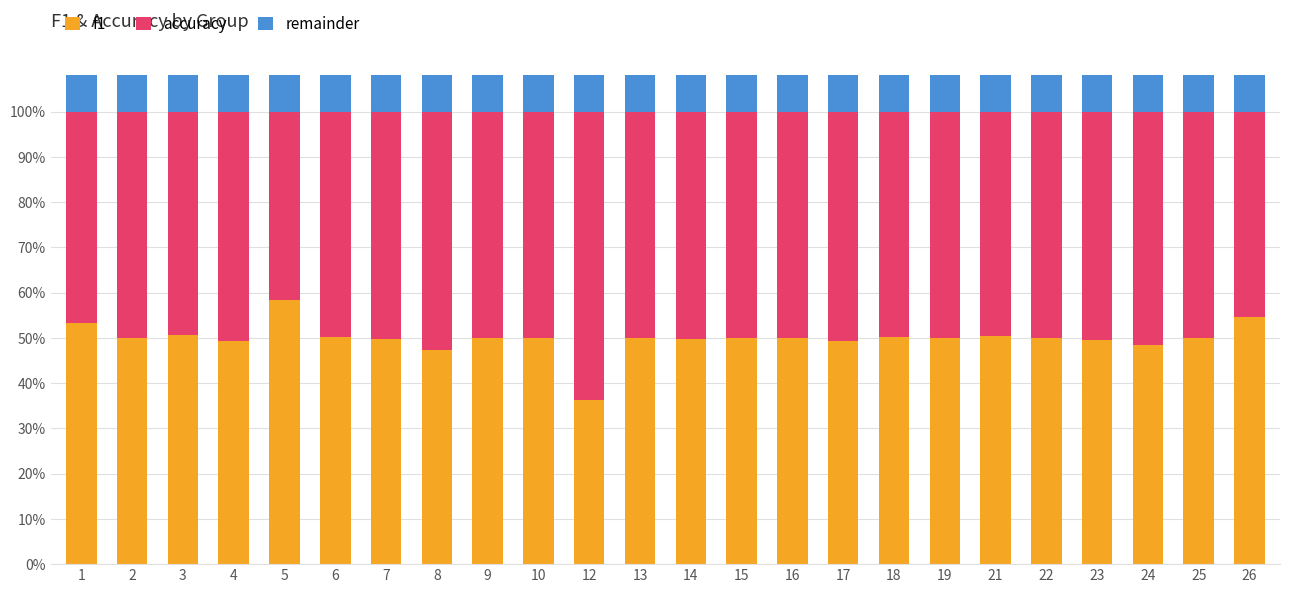

Are the bars horizontal?

No